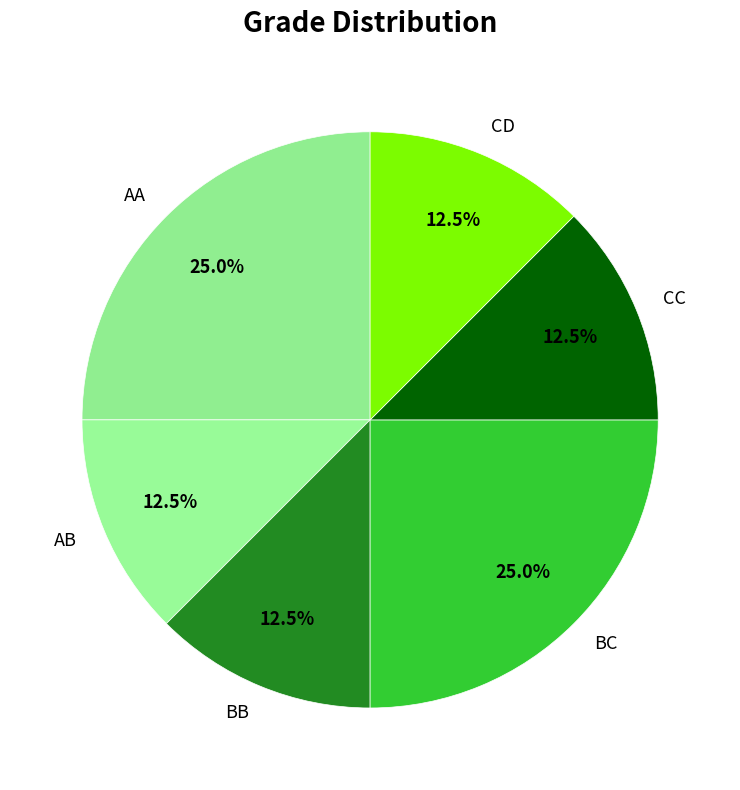

How many segments does this pie chart have?

6